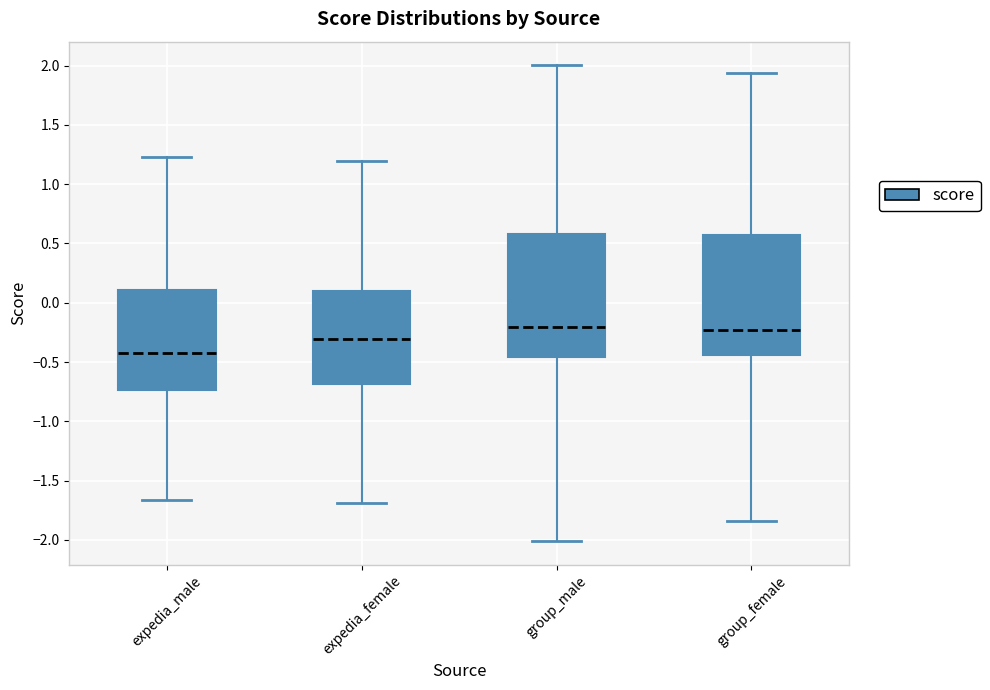

Where does the lower whisker of the box for group_female end on the y-axis? The values are not printed on the chart, so give them approximately, as read against the axis.

-1.85